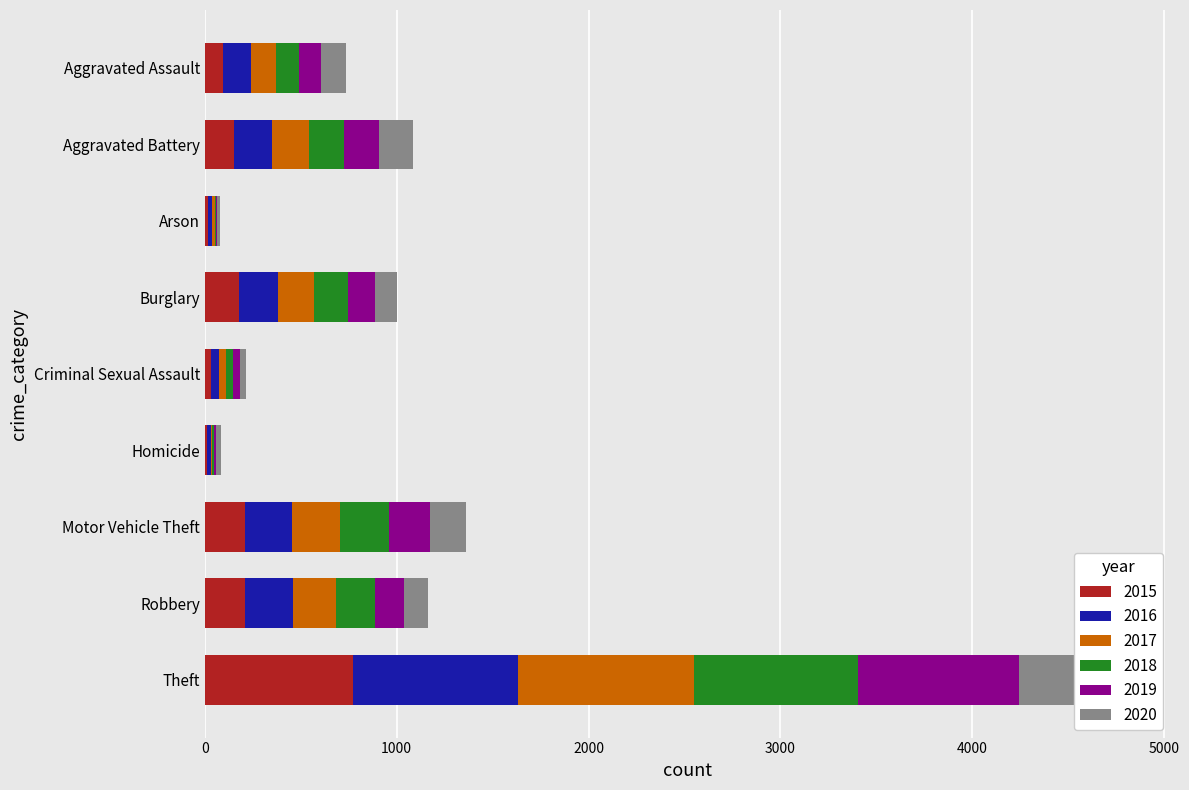

What is the label of the 7th bar from the right?

Arson